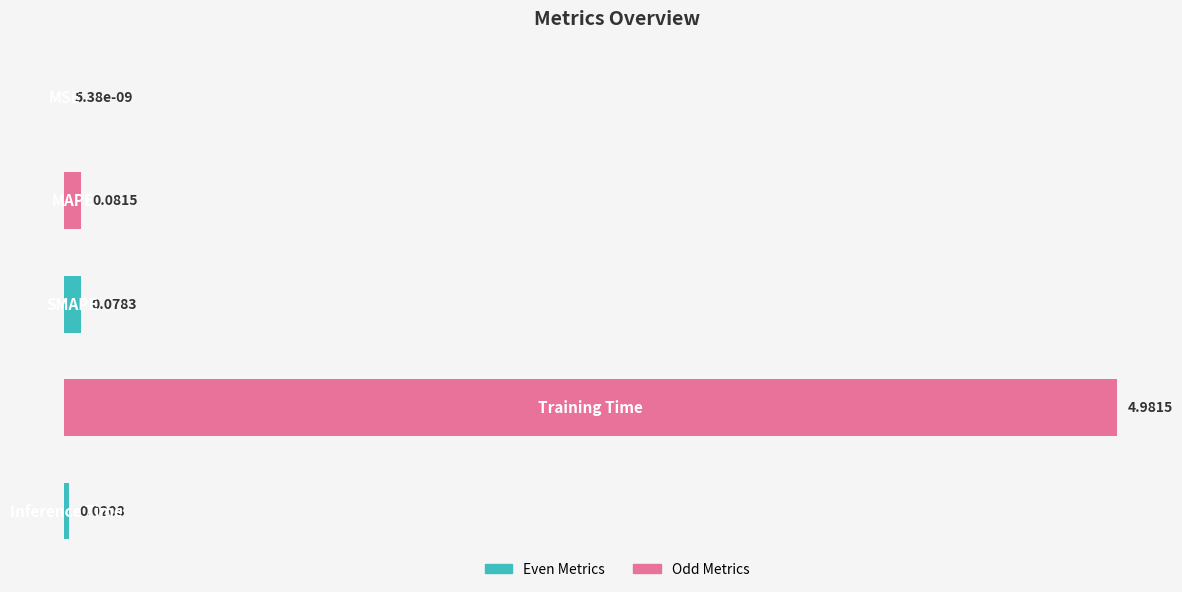

How many distinct data groups are displayed?

1